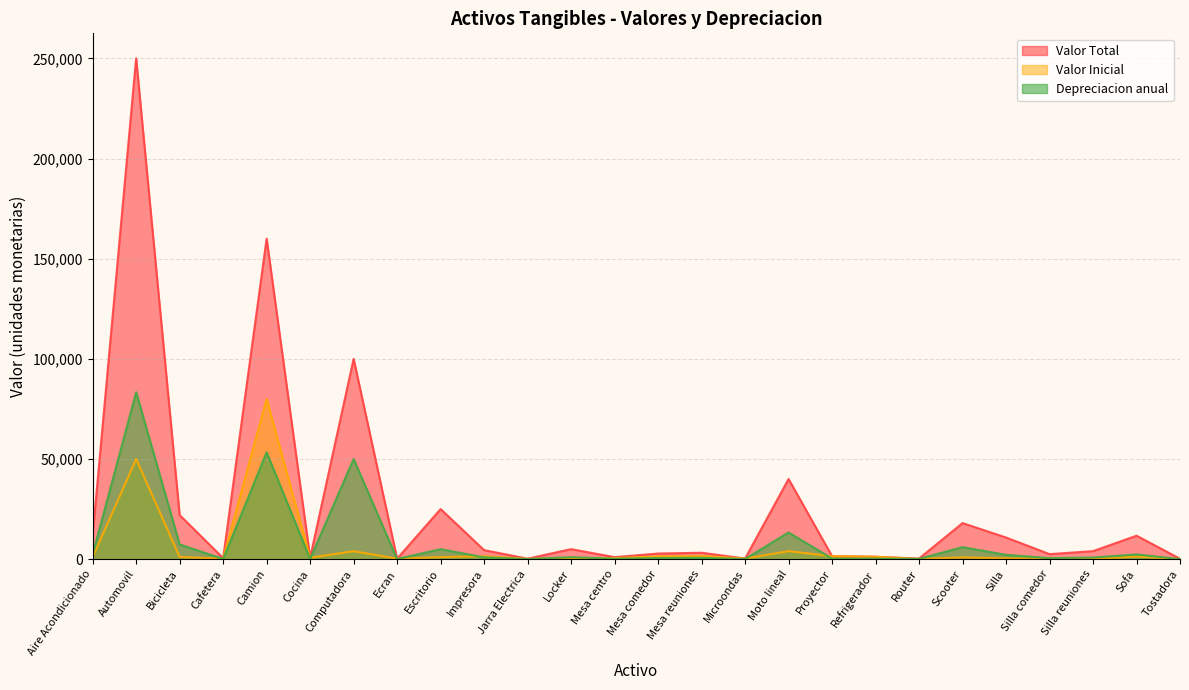

What is the approximate value of Valor Inicial at Cafetera, to the nearest 10?

250